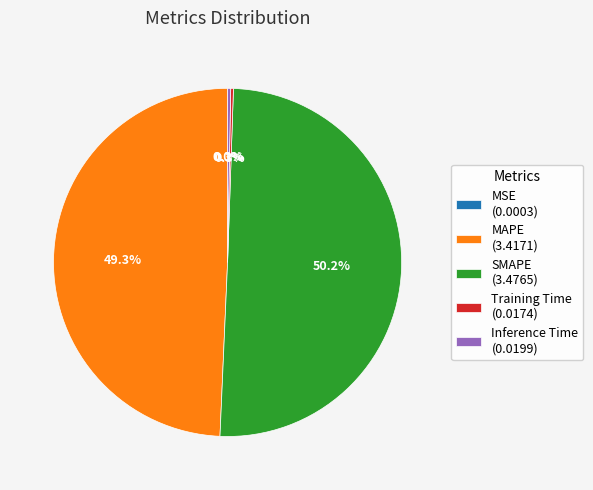

Does MAPE (3.4171) represent more than half of the total?

No